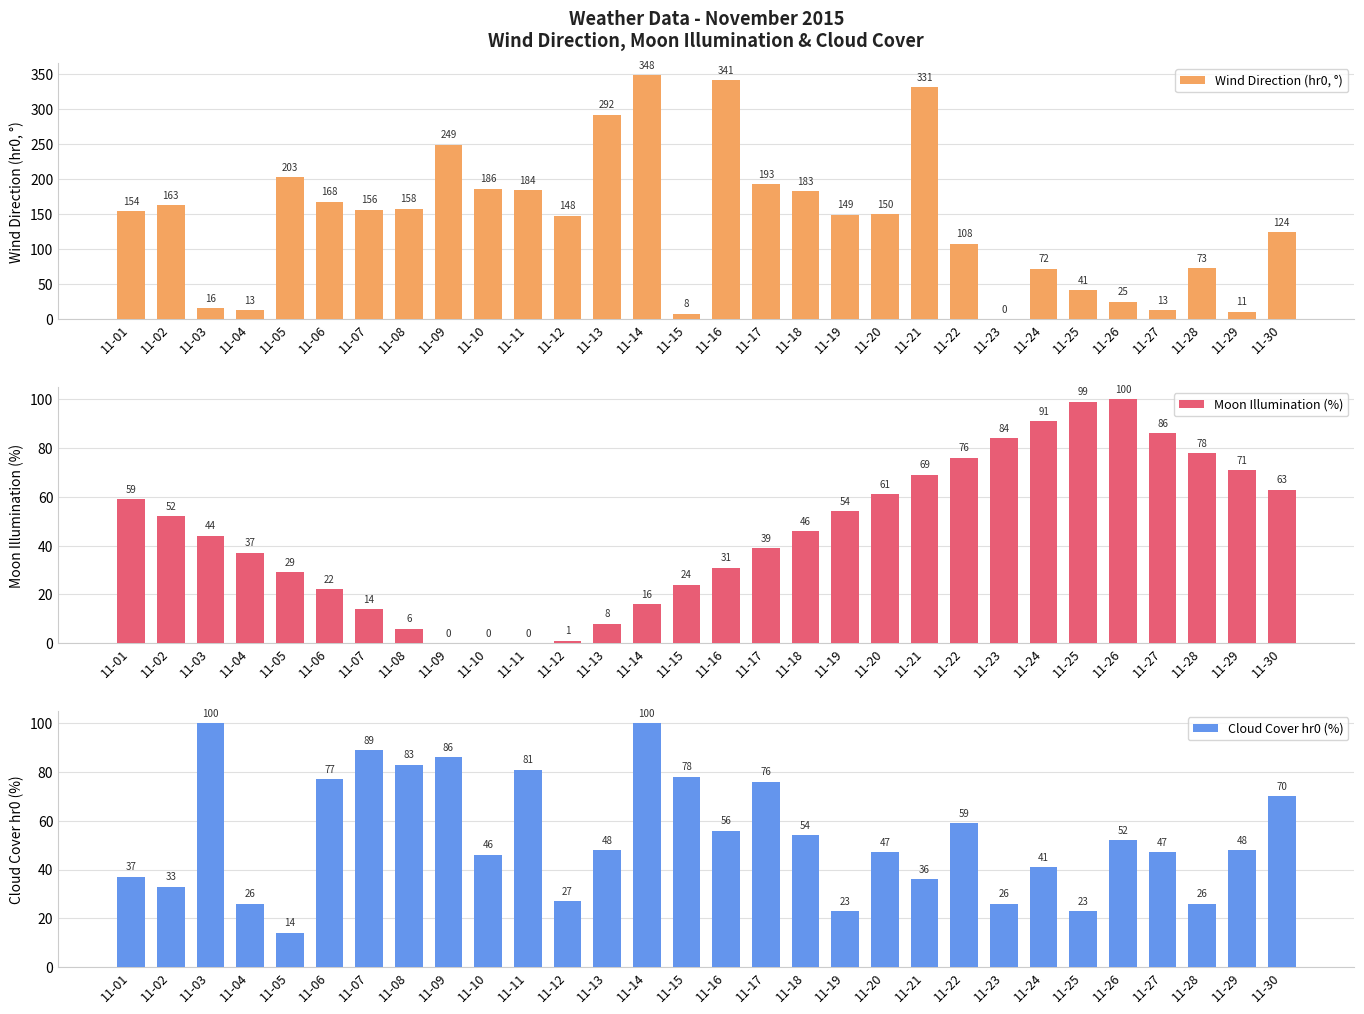

List the series in order of their peak value, highest first.

Wind Direction (hr0, °), Moon Illumination (%), Cloud Cover hr0 (%)